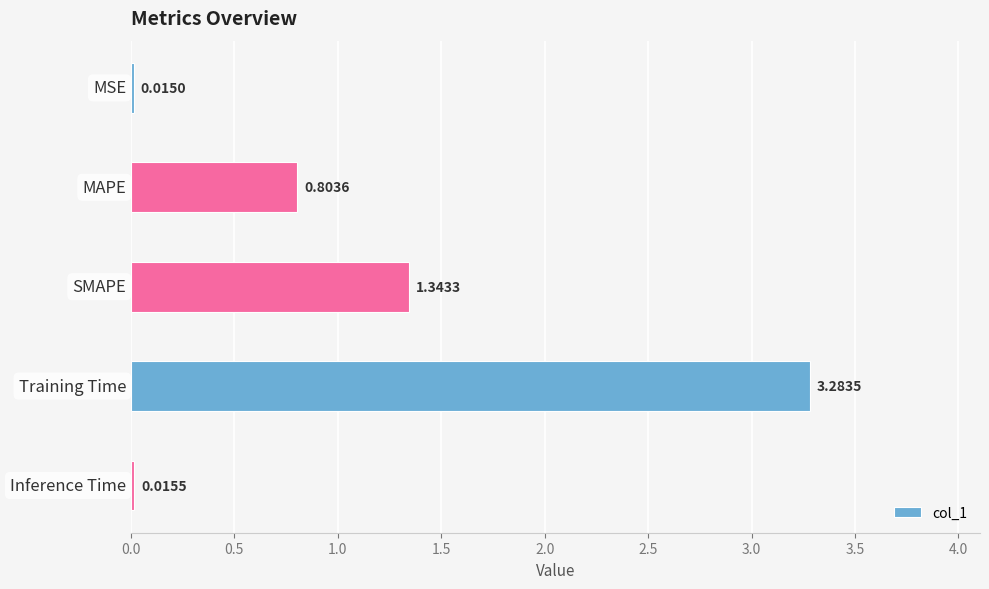

How many bars are there in total?

5